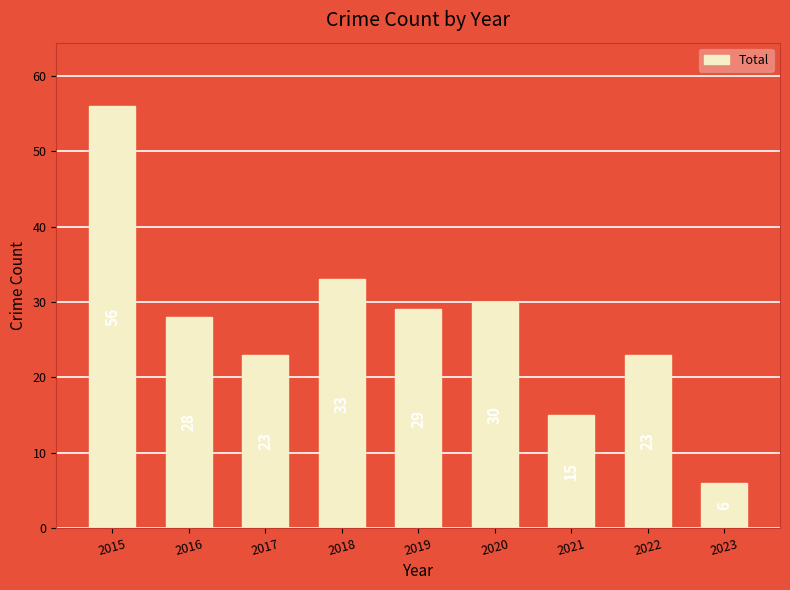

True or false: the data shows 50 at 2018.

False